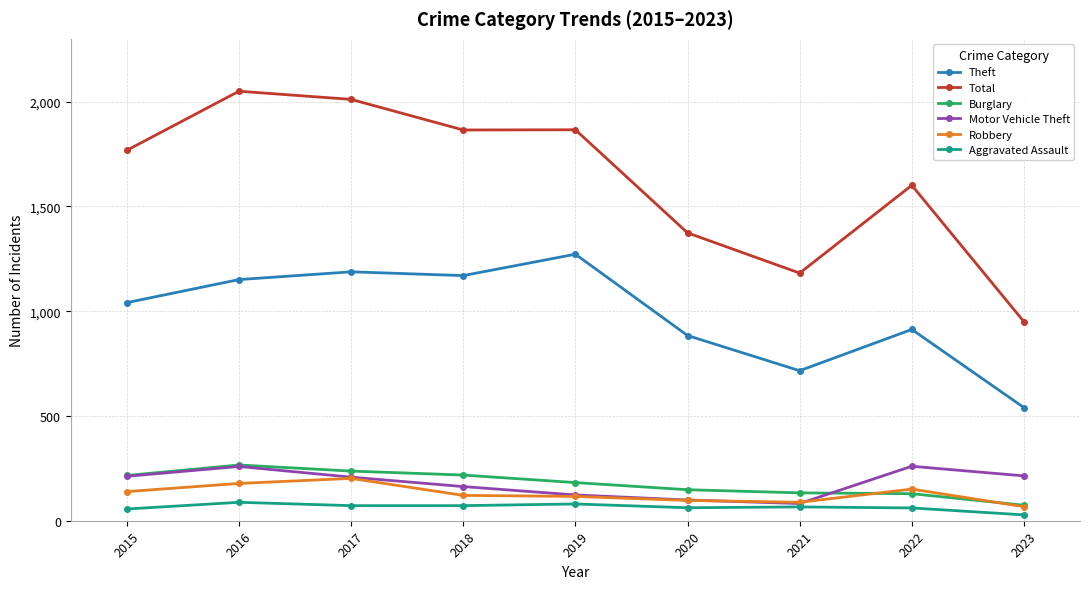

Is it true that Theft equals 230 at 2016?

False